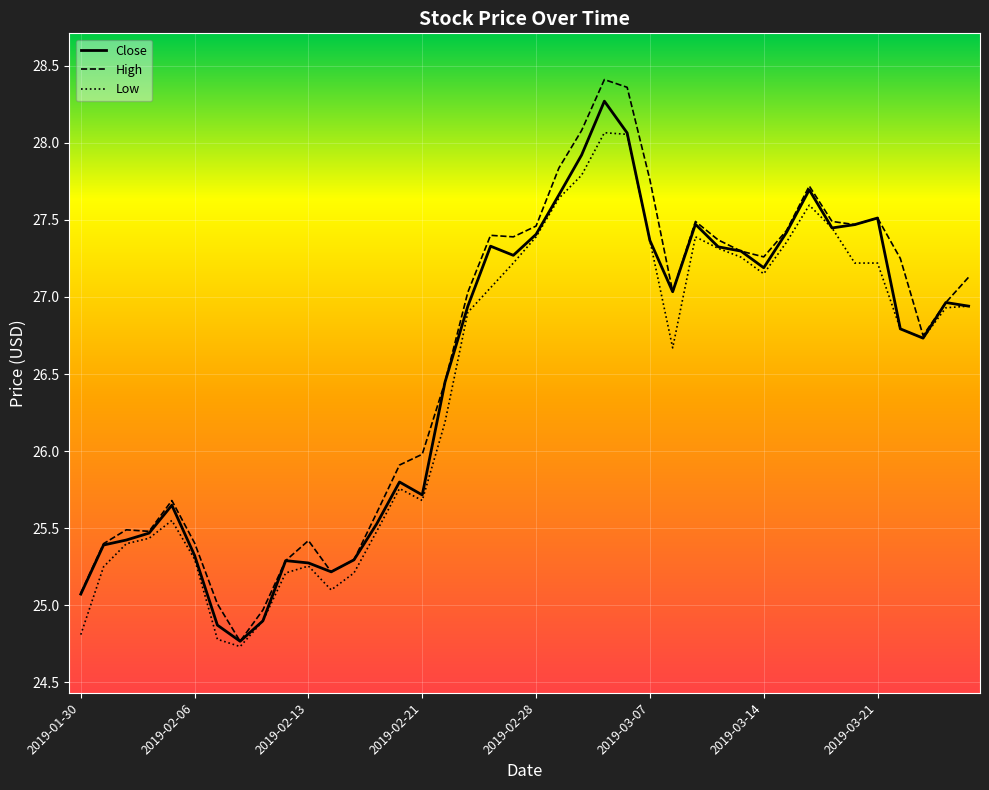

What is the sum of all Low values?

1057.5